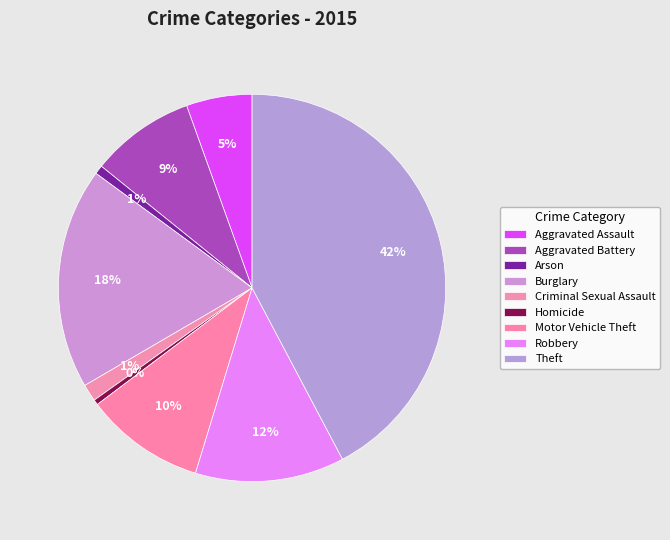

Combined, do Theft and Arson account for over 50%?

No